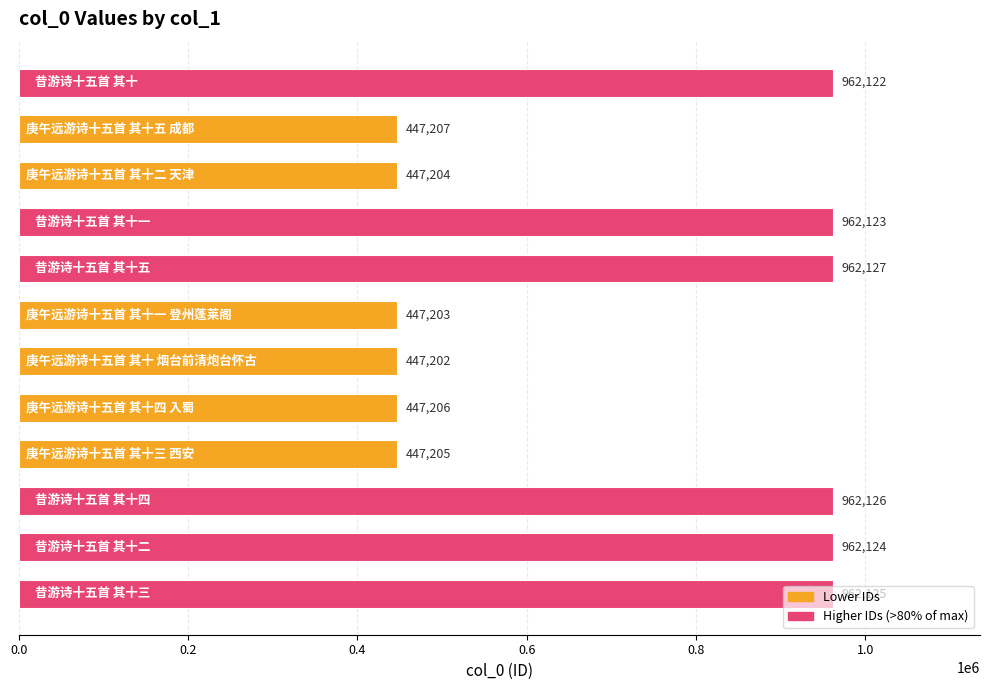

What is the minimum value shown in the chart?

447202